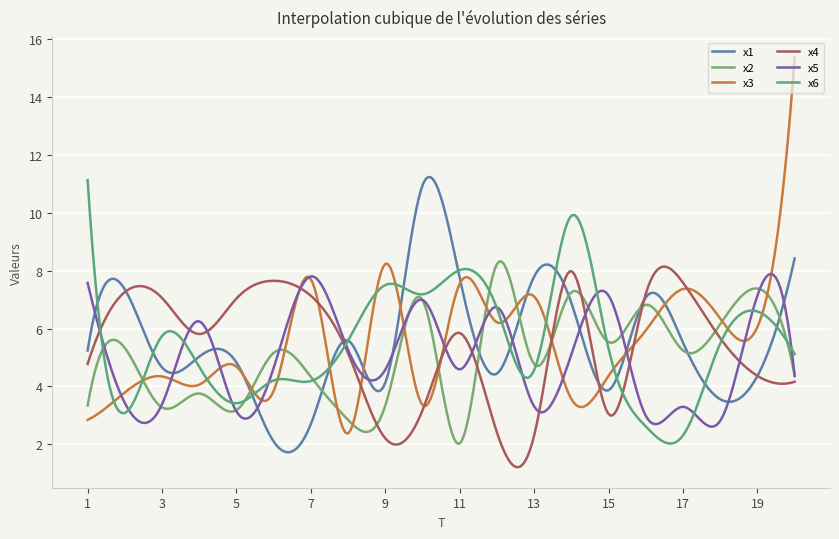

True or false: x6 has more than 0 points higher than both neighbors.

True